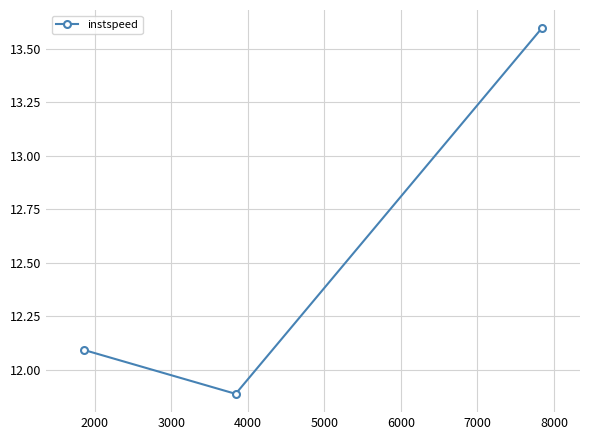

What is the average value?

12.5